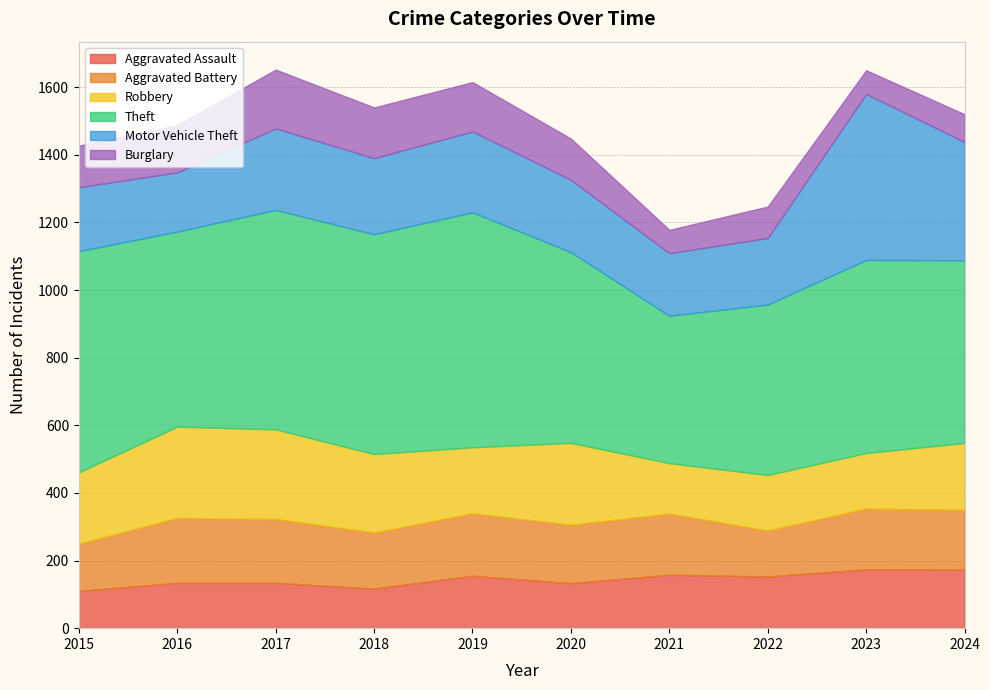

How many categories are shown in the chart?

10